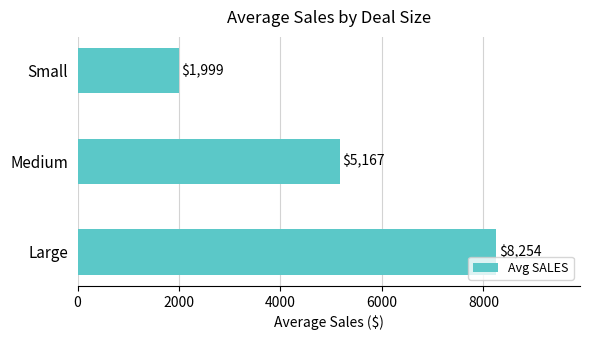

Rank the categories by value from highest to lowest.

Large, Medium, Small